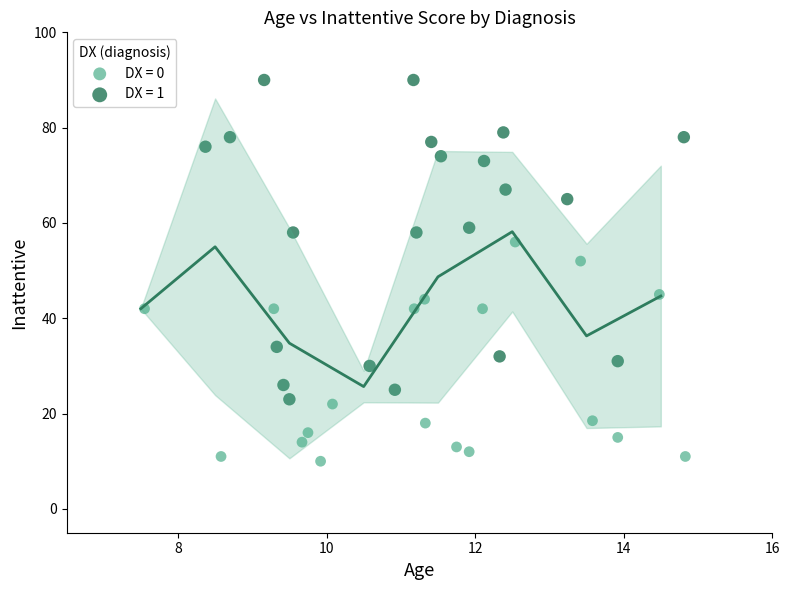

Which series has the largest Y range (max minus min)?

DX = 1